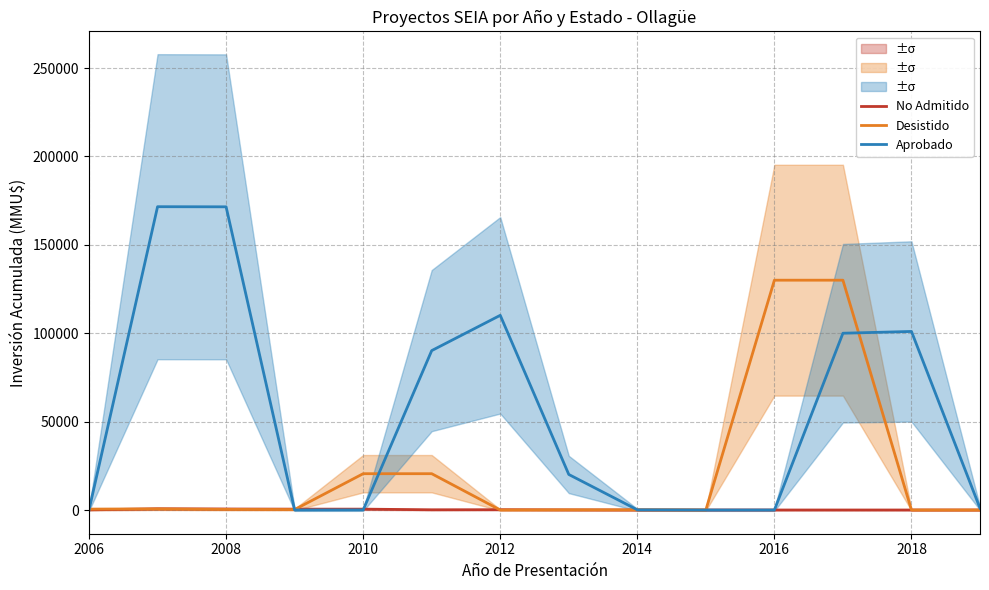

List the series in order of their overall mean, highest first.

Aprobado, Desistido, No Admitido